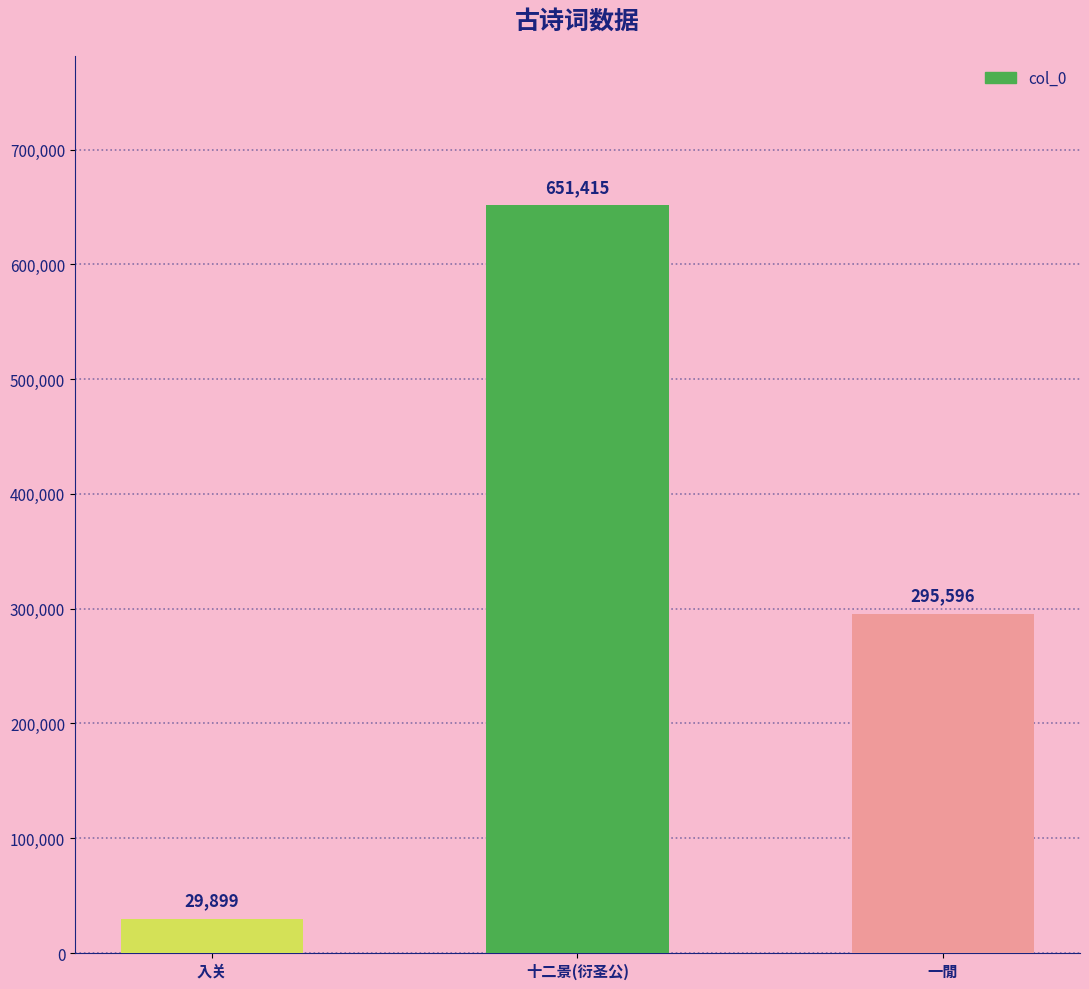

What is the difference between the values at 一閒 and 十二景(衍圣公)?

355819